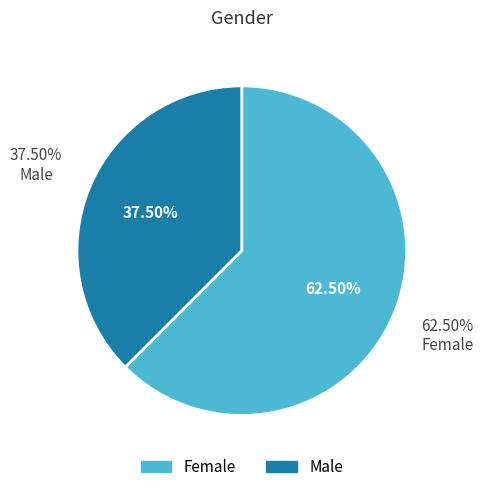

Rank the categories by value from lowest to highest.

Male, Female